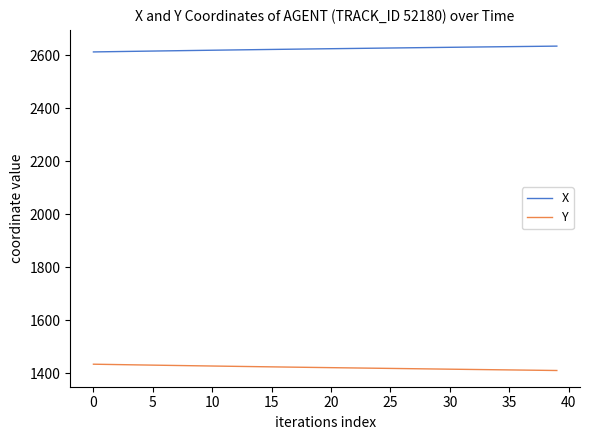

What is the maximum value for X?

2634.8